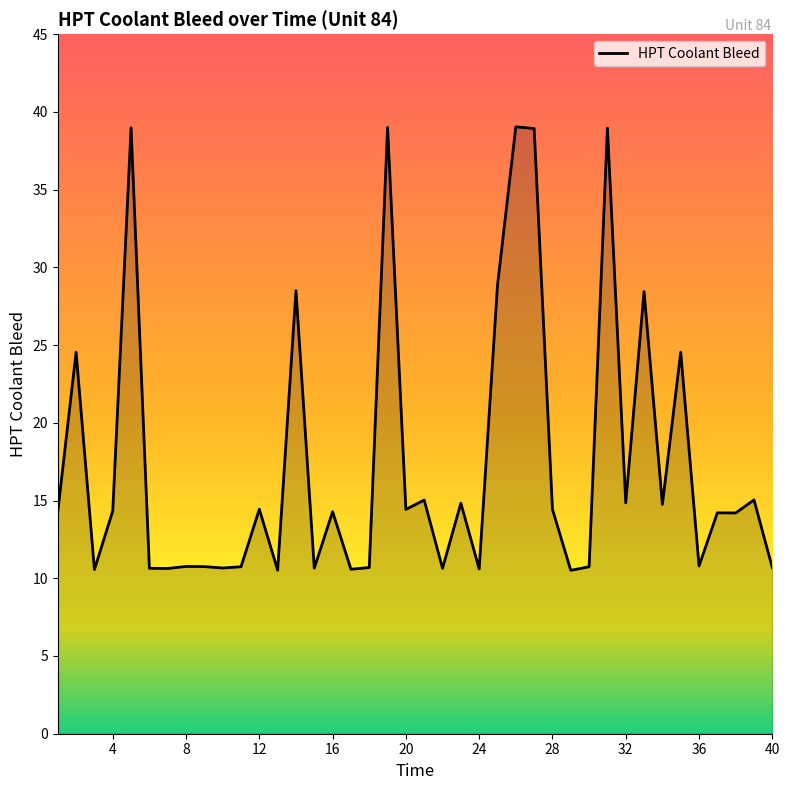

What is the sum of all values?

700.0